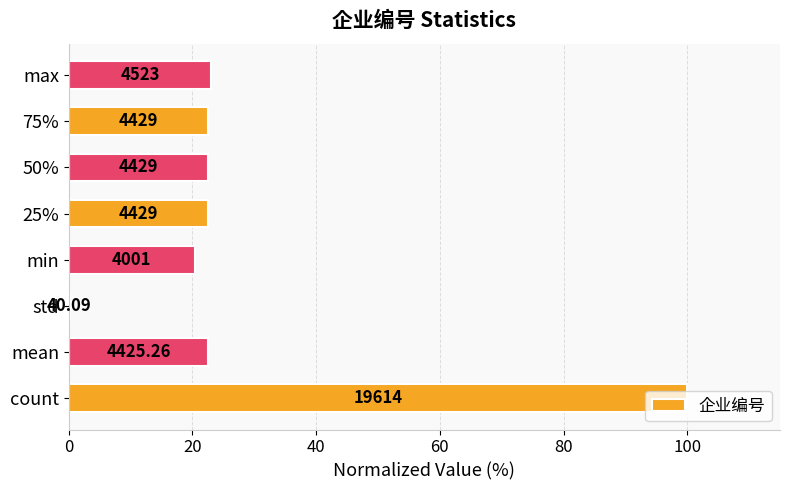

How many bars are there in total?

8